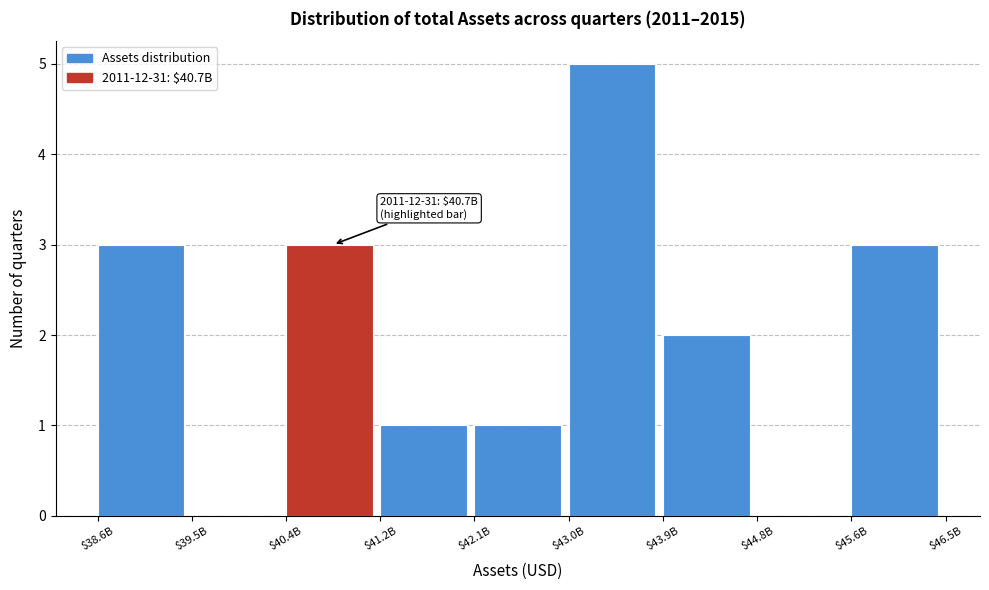

What is the greatest value displayed?

5